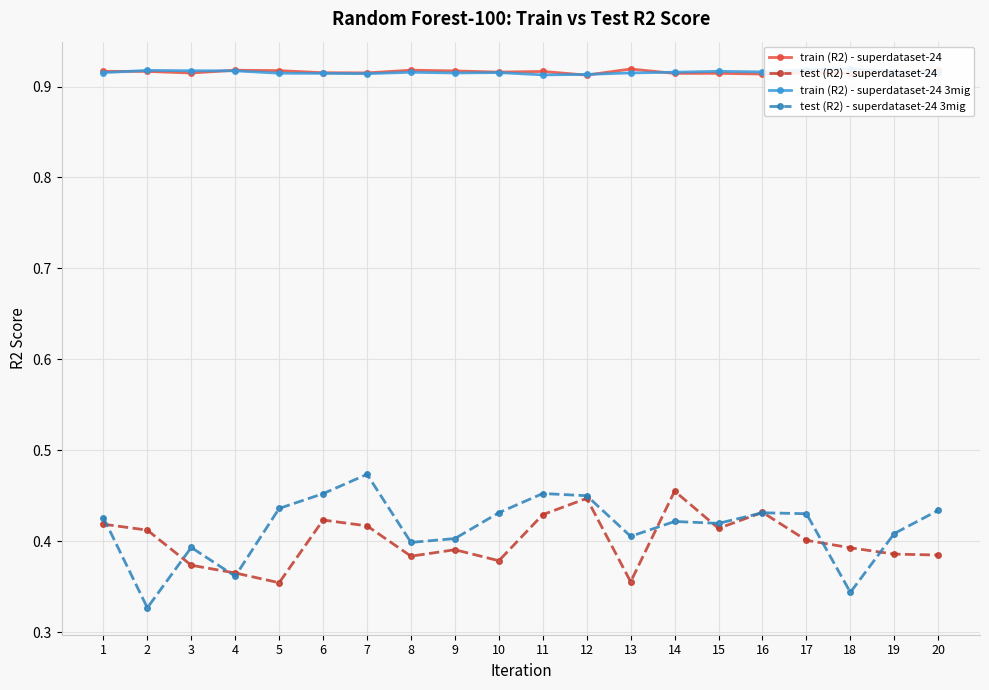

In test (R2) - superdataset-24 3mig, how many points are lower than both neighbors (excluding endpoints)?

6